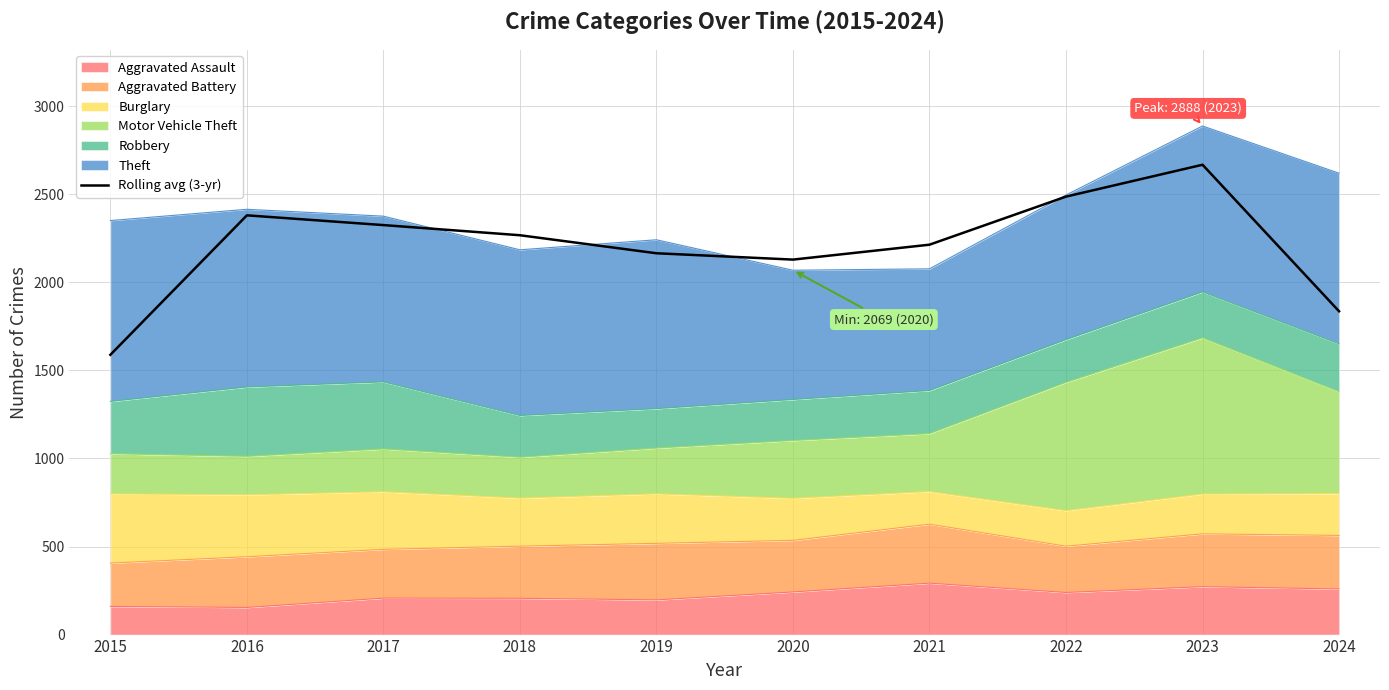

At which label does the data first exceed 2267?

2016